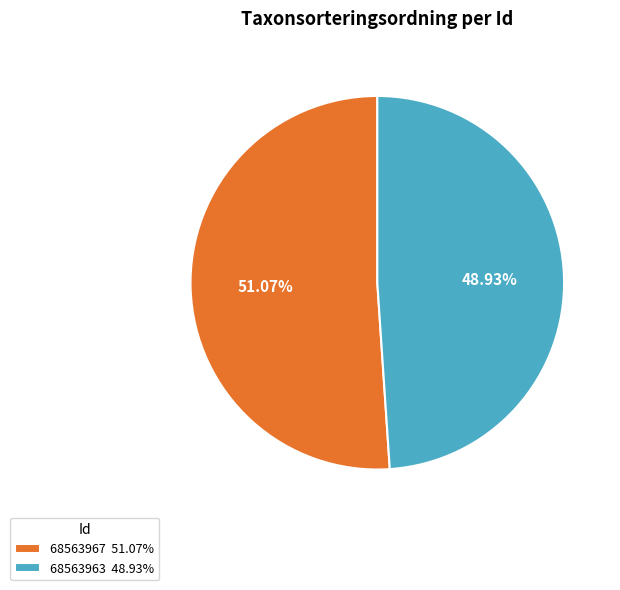

What is the ratio of the value at 68563963 to the value at 68563967?

1.0